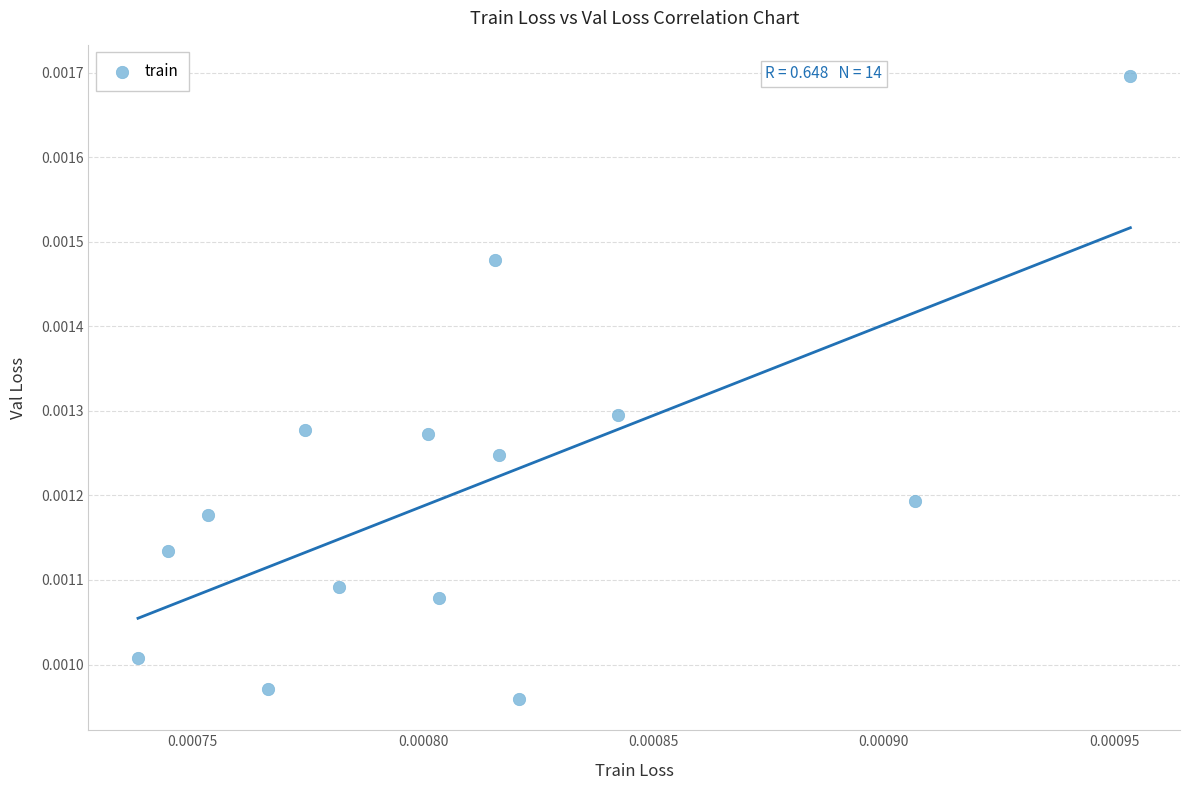

How many points are shown in the scatter plot?

14